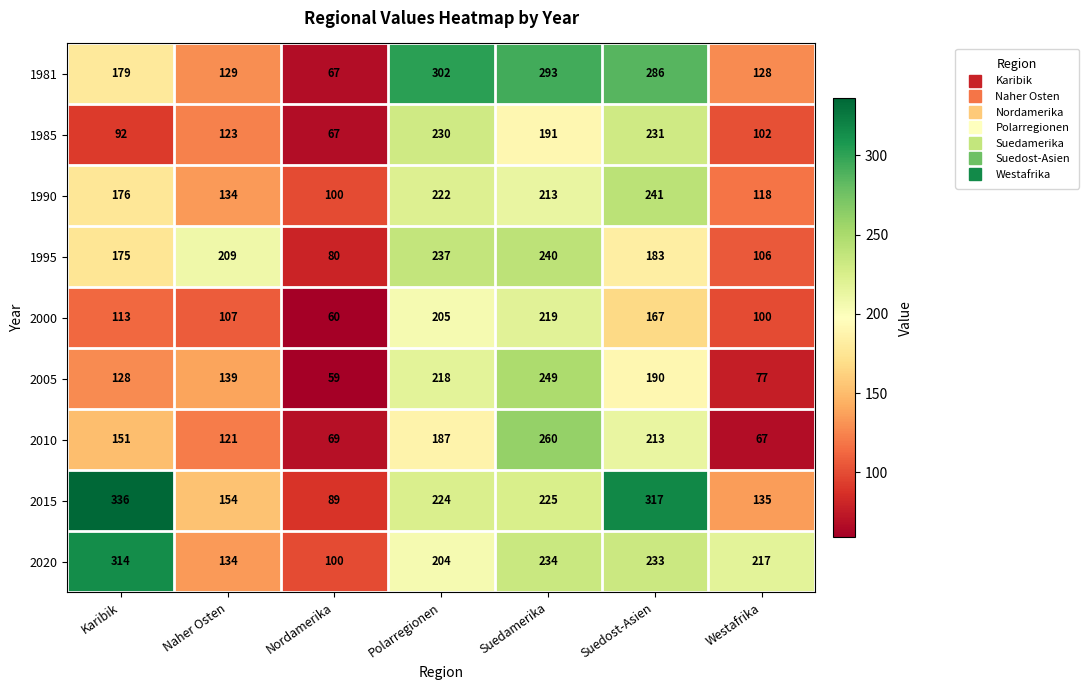

Is the value of 1995 at Karibik greater than the value of 1985 at Karibik?

Yes